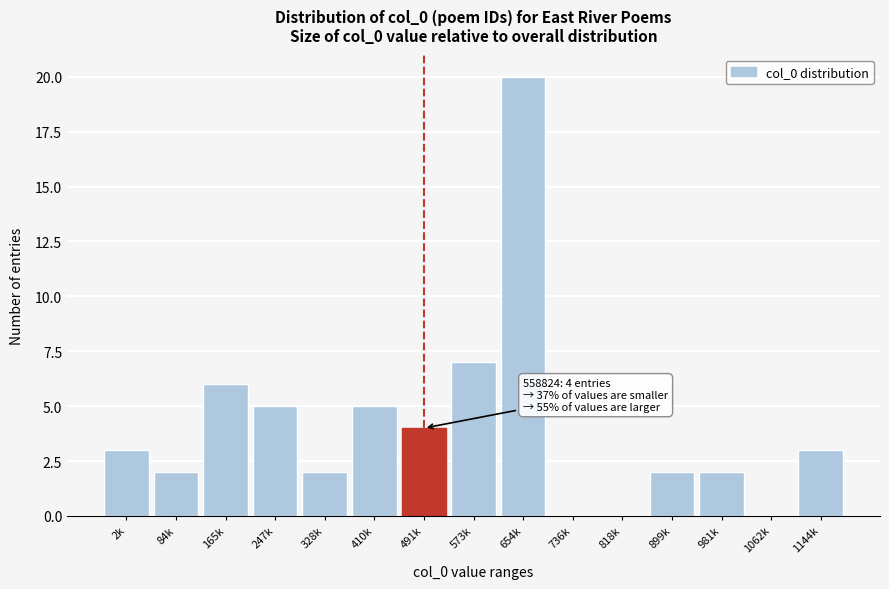

Reading right to left, list all the values displayed in this chart.

1144k=3	1062k=0	981k=2	899k=2	818k=0	736k=0	654k=20	573k=7	491k=4	410k=5	328k=2	247k=5	165k=6	84k=2	2k=3